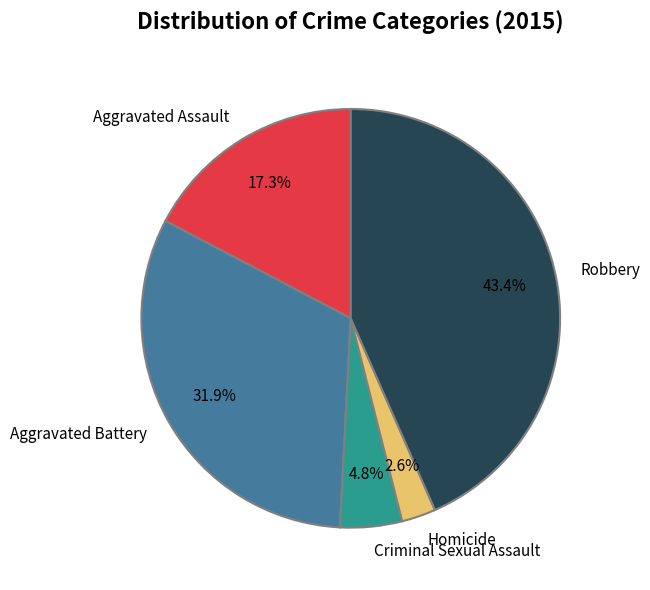

To the nearest percent, what percentage of the pie is Homicide?

3%